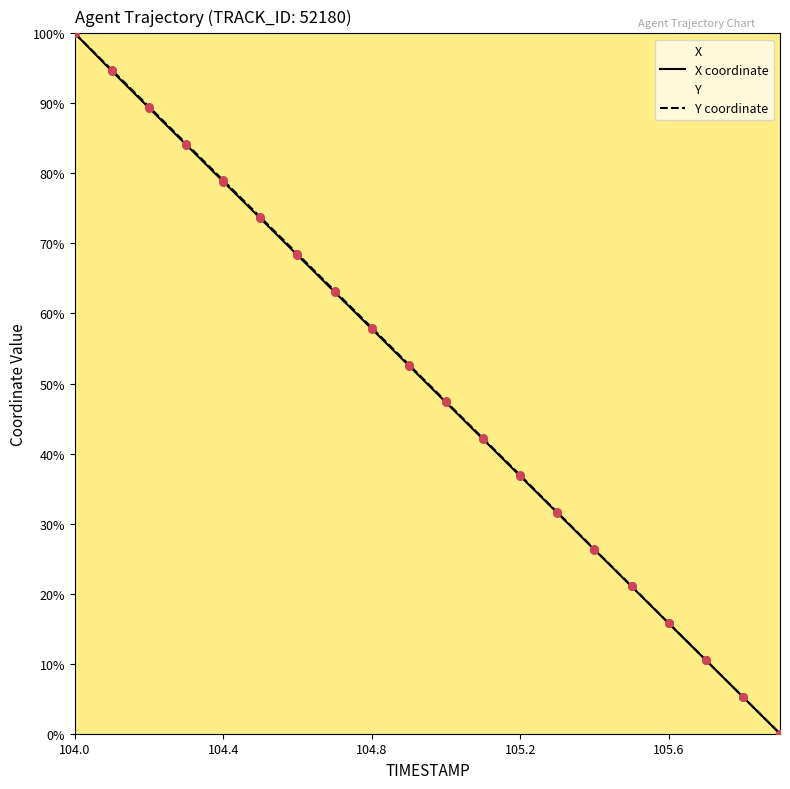

Is the value of Y at 105.6 greater than the value of X at 104.4?

No